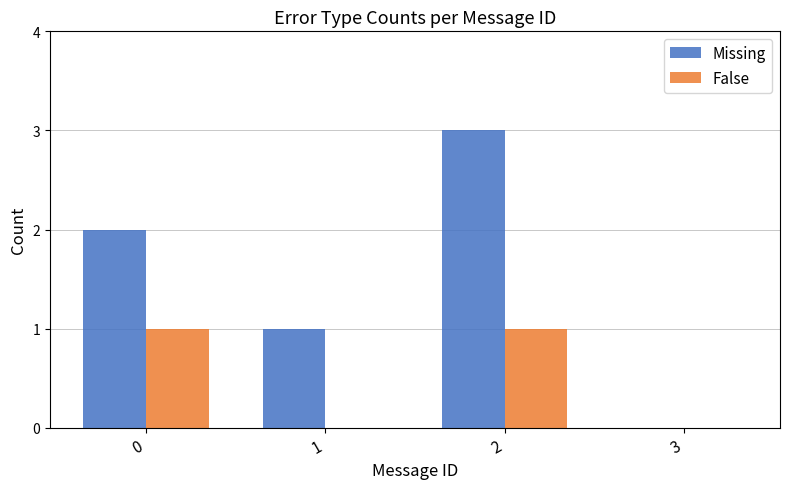

What are all the series names shown in the legend?

Missing, False